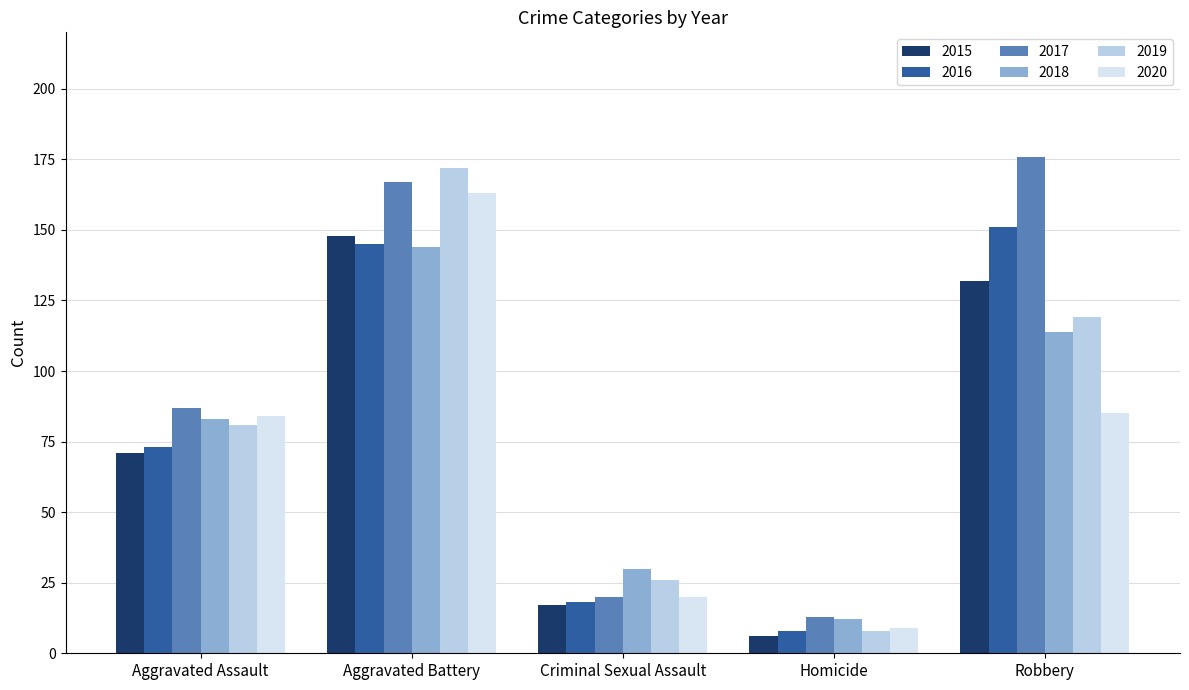

What is the minimum value for 2018?

12